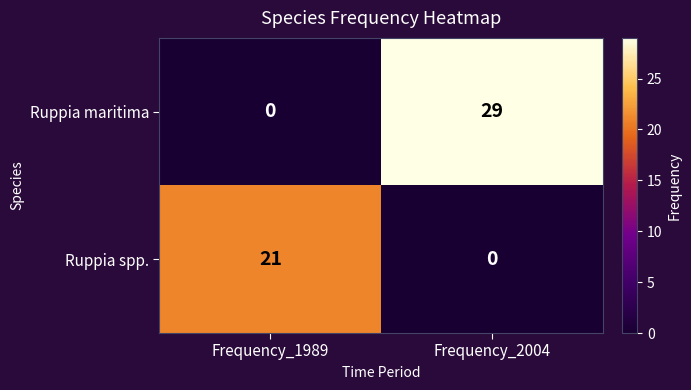

What is the difference between the Ruppia spp. values at Frequency_2004 and Frequency_1989?

21